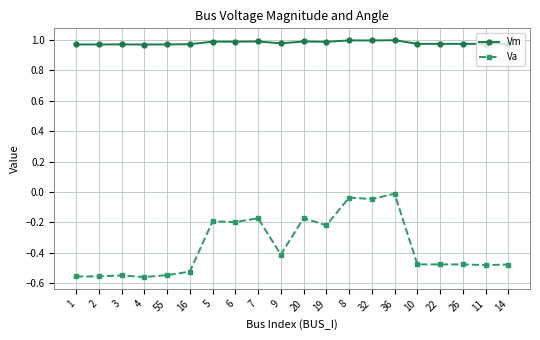

At 22, list the series in order from smallest to largest.

Va, Vm